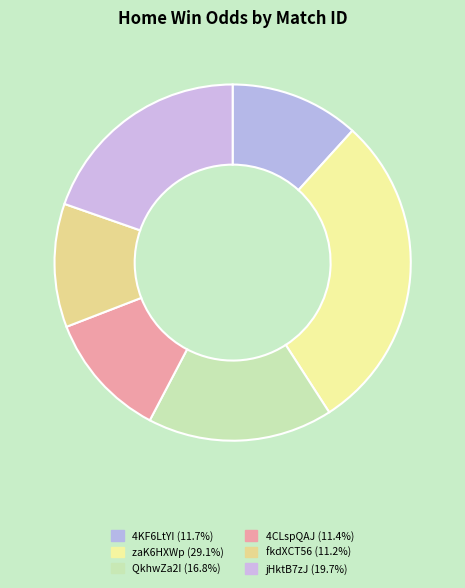

How many slices are in this pie chart?

6